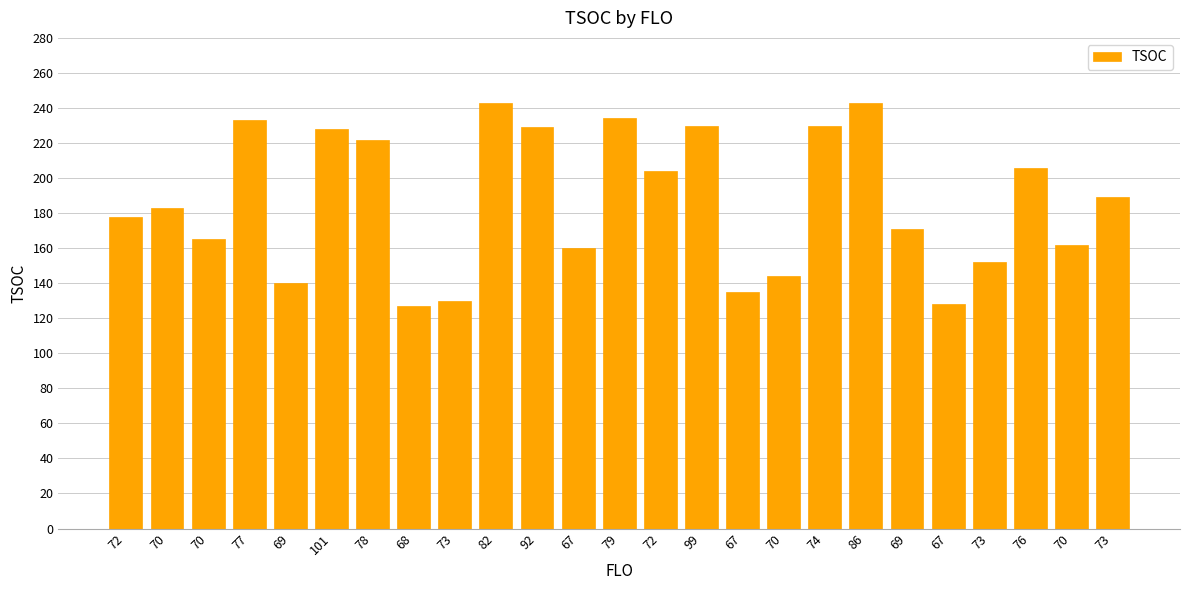

How many values are below 183?

12